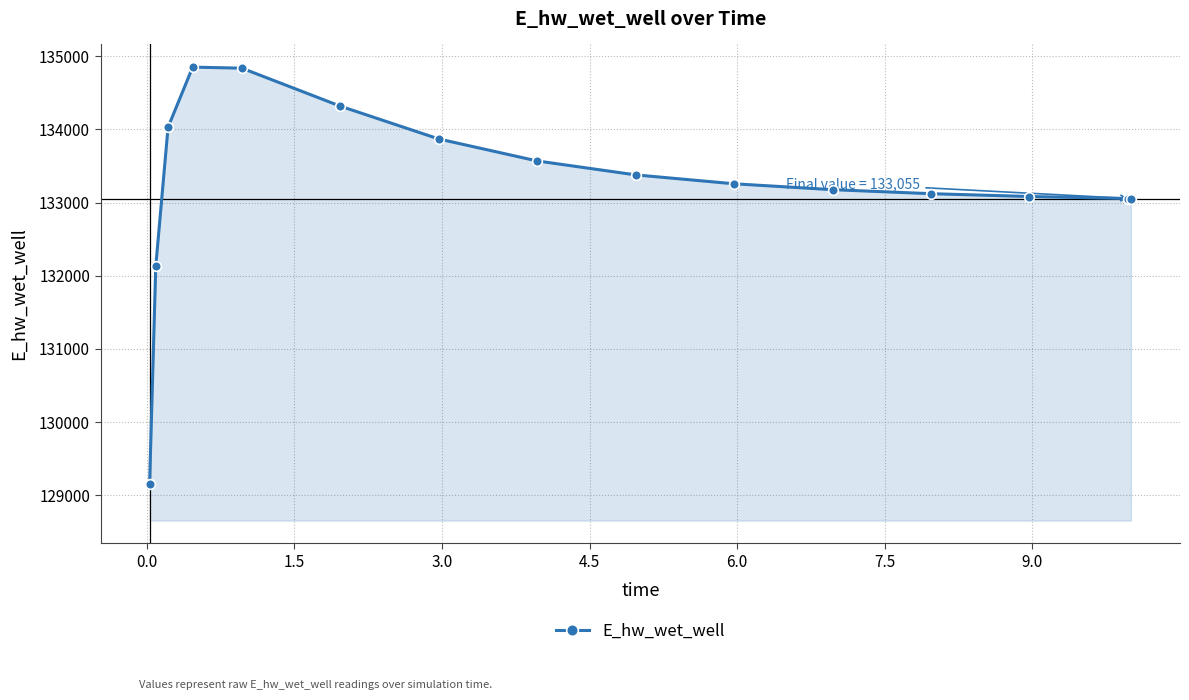

What is the greatest value displayed?

134852.0